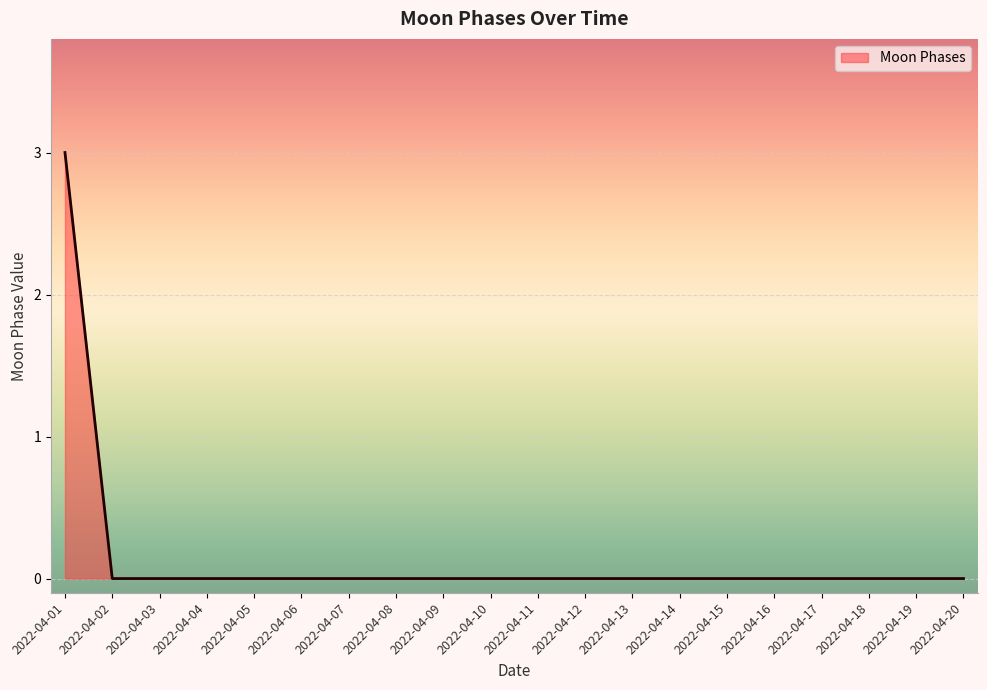

Reading left to right, extract all data points from this chart.

2022-04-01=3	2022-04-02=0	2022-04-03=0	2022-04-04=0	2022-04-05=0	2022-04-06=0	2022-04-07=0	2022-04-08=0	2022-04-09=0	2022-04-10=0	2022-04-11=0	2022-04-12=0	2022-04-13=0	2022-04-14=0	2022-04-15=0	2022-04-16=0	2022-04-17=0	2022-04-18=0	2022-04-19=0	2022-04-20=0